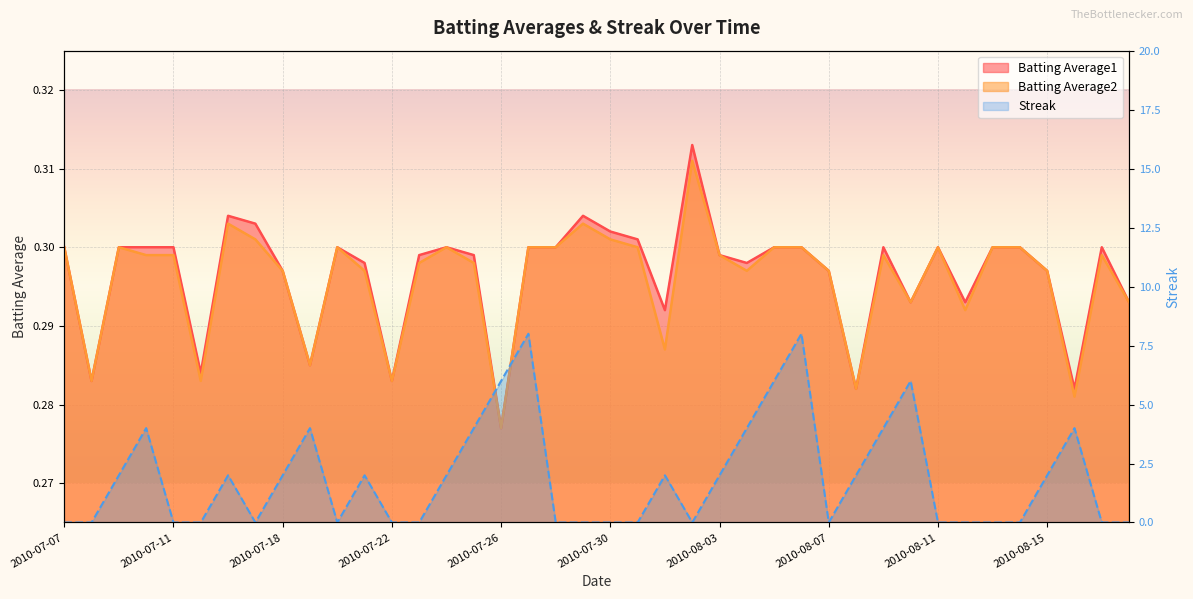

What are all the series names shown in the legend?

Batting Average1, Batting Average2, Streak